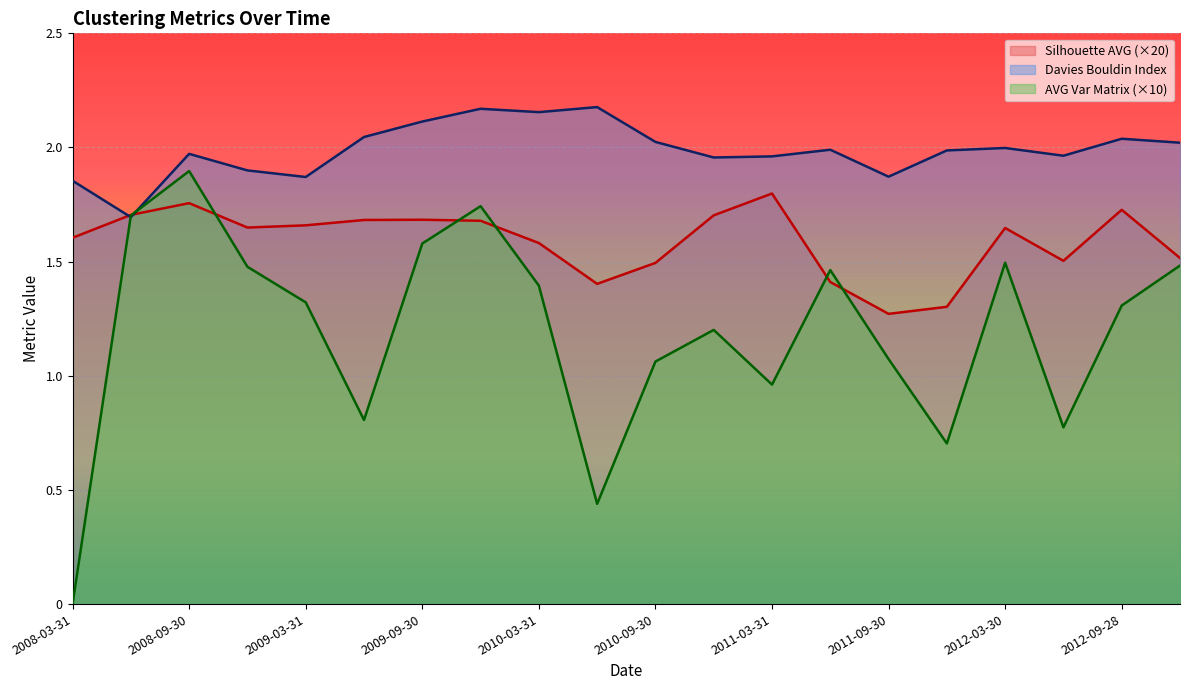

What is the difference between the second highest and minimum values in the Silhouette AVG series?

0.5